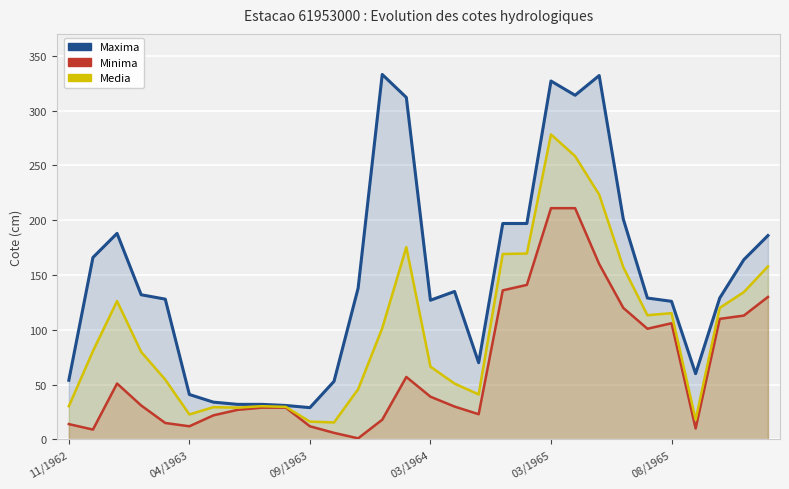

Which series has the widest spread of values?

Maxima